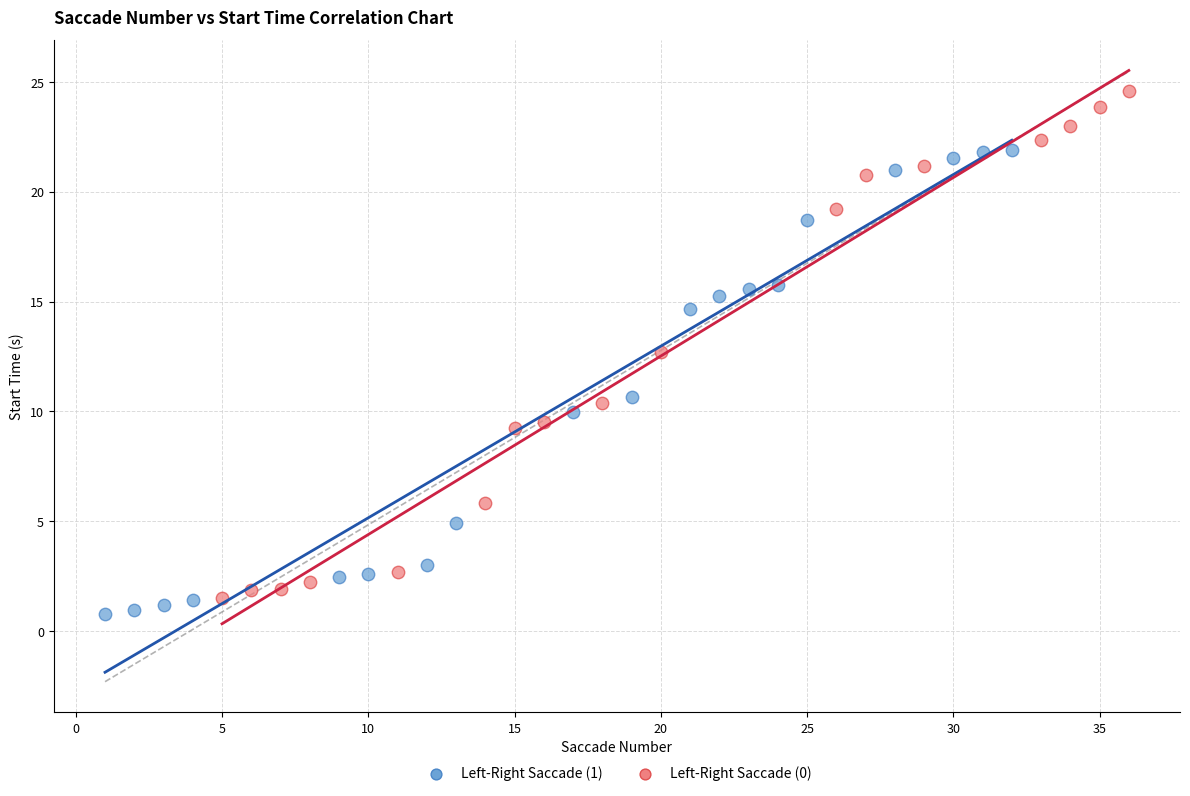

Which series has the widest spread of Y values?

Left-Right Saccade (0)